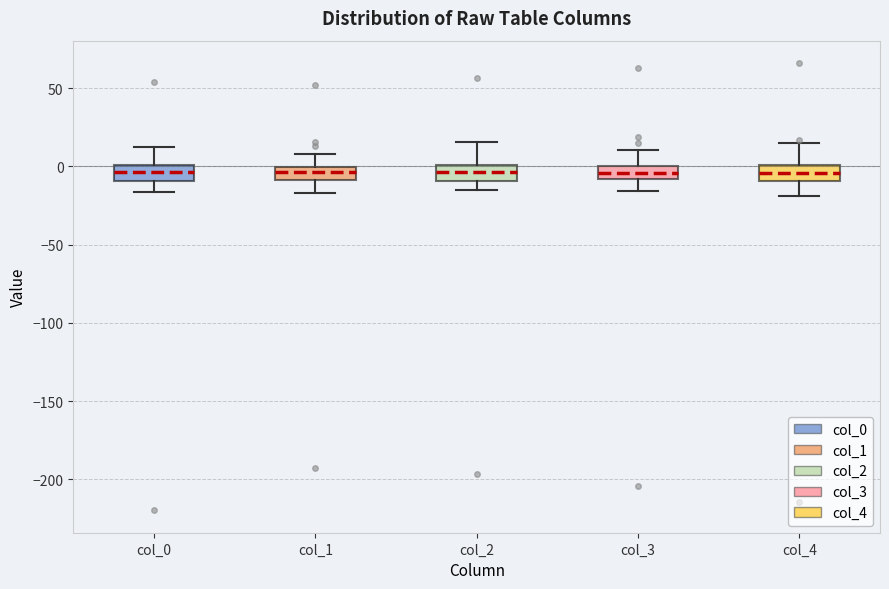

Where does the median line of the box for col_4 sit on the y-axis? The values are not printed on the chart, so give them approximately, as read against the axis.

-5